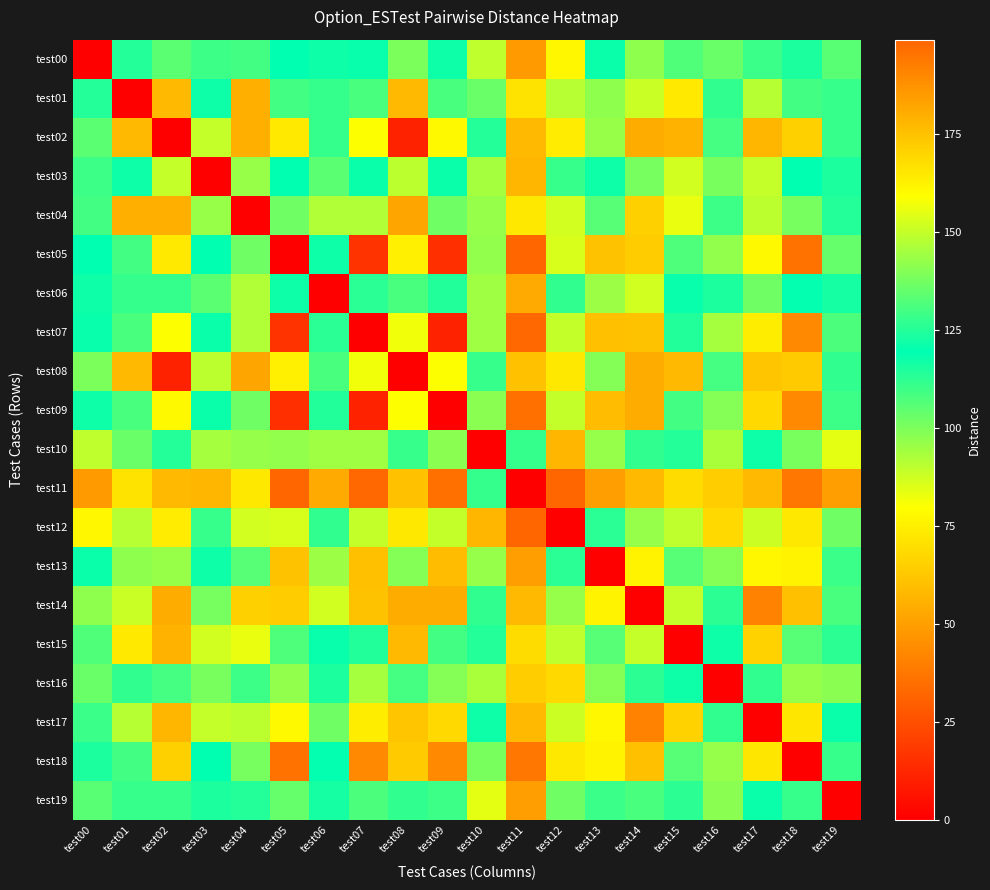

How many data points does each series have?

20